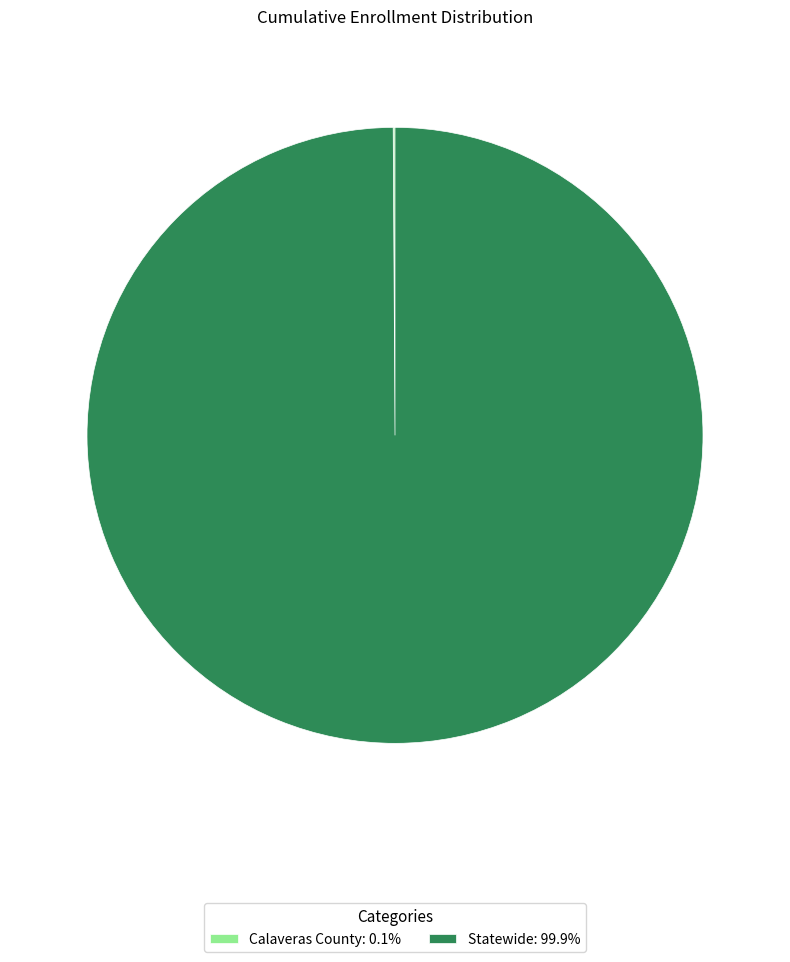

Does any single category account for the majority?

Yes